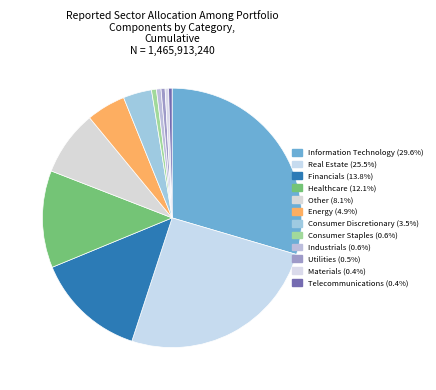

What percentage is the Consumer Discretionary slice, to the nearest percent?

4%